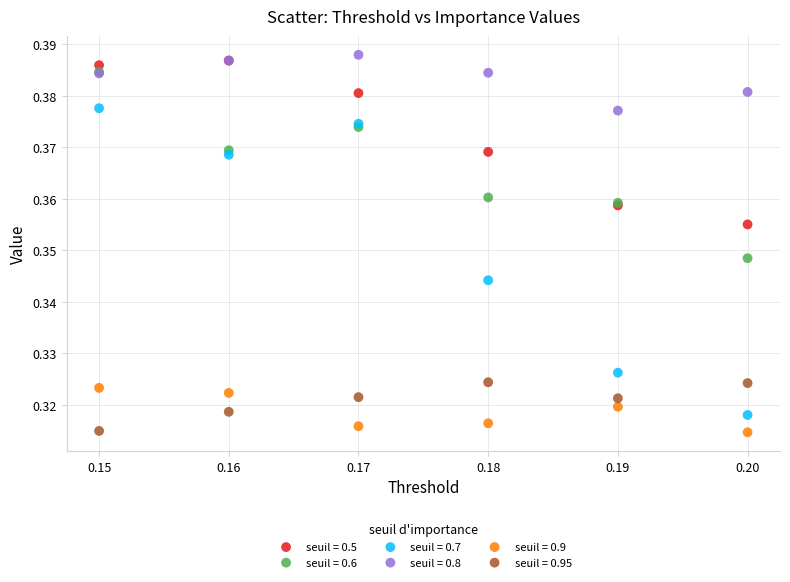

What are all the series names shown in the legend?

seuil = 0.5, seuil = 0.6, seuil = 0.7, seuil = 0.8, seuil = 0.9, seuil = 0.95